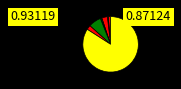

Does any single category account for the majority?

Yes